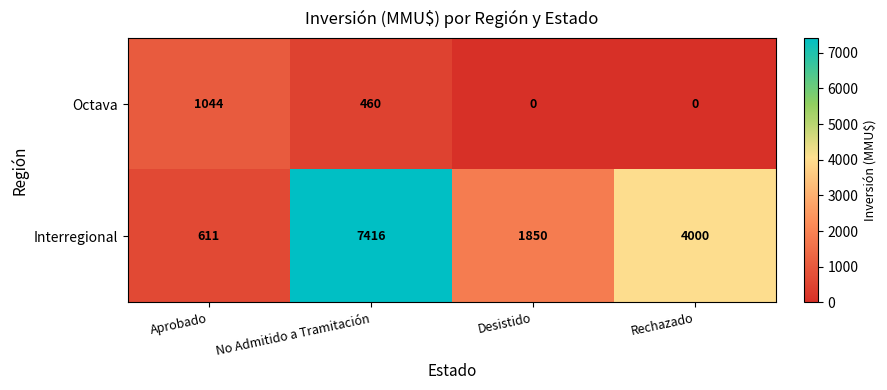

Is it true that Octava equals 624 at Aprobado?

False